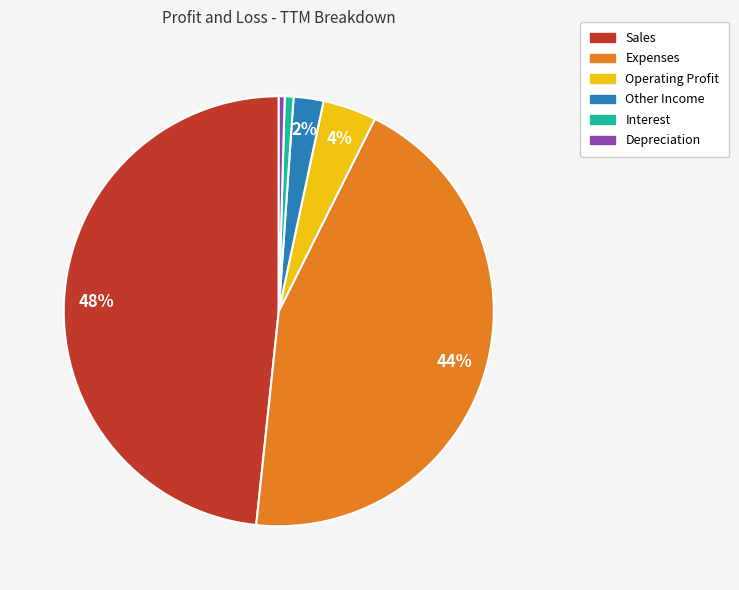

Does Expenses represent more than half of the total?

No